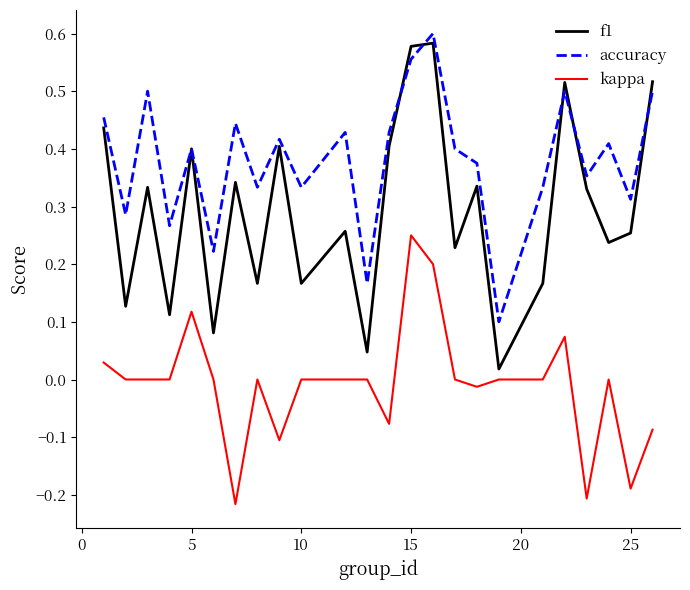

At how many categories does at least one series exceed 0?

24